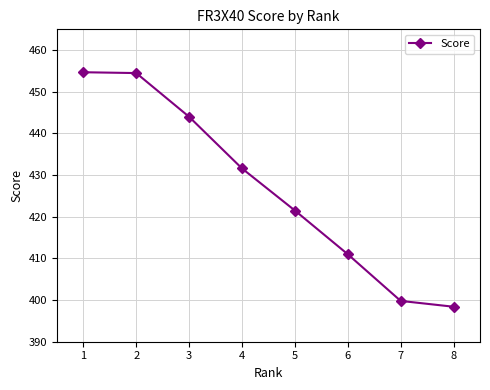

What is the ratio of the value at 1 to the value at 3?

1.0